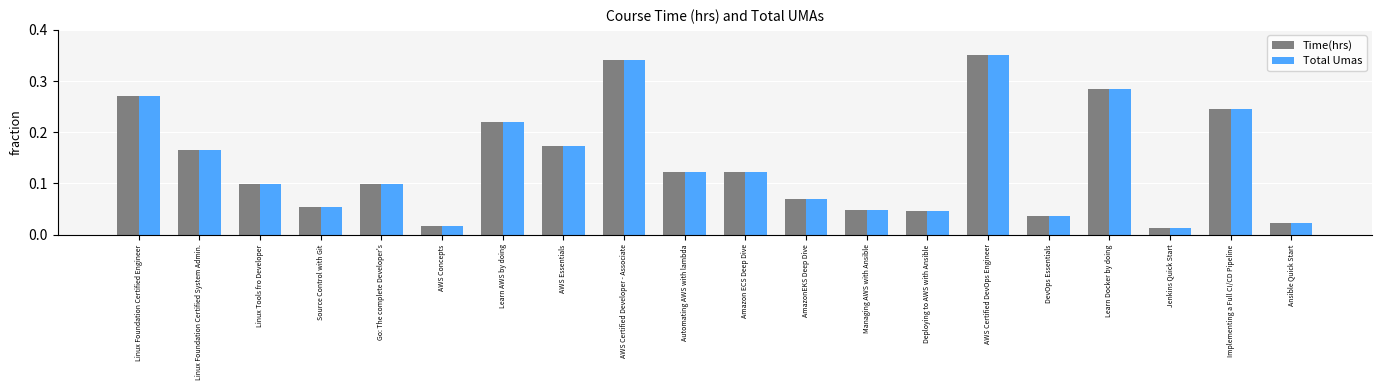

At how many categories does at least one series exceed 0?

20